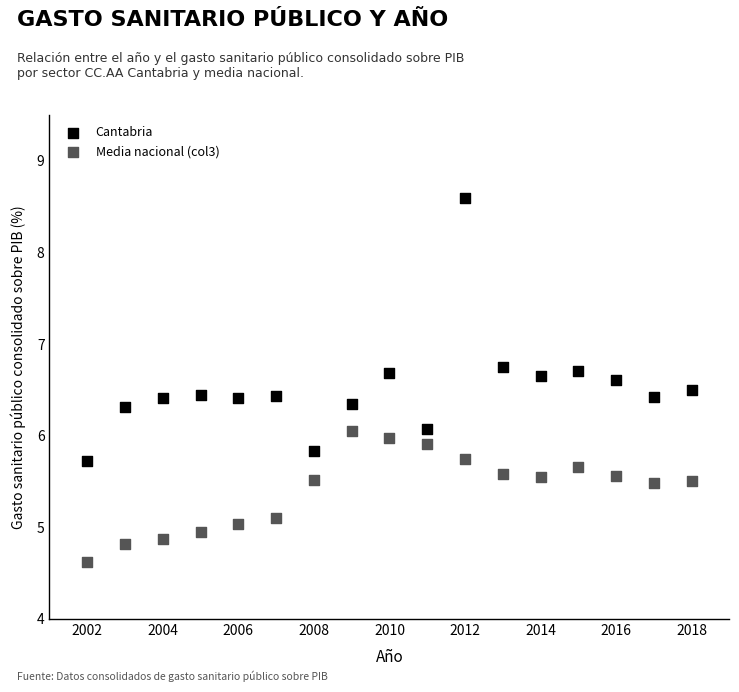

Which series reaches the minimum Y coordinate?

Media nacional (col3)